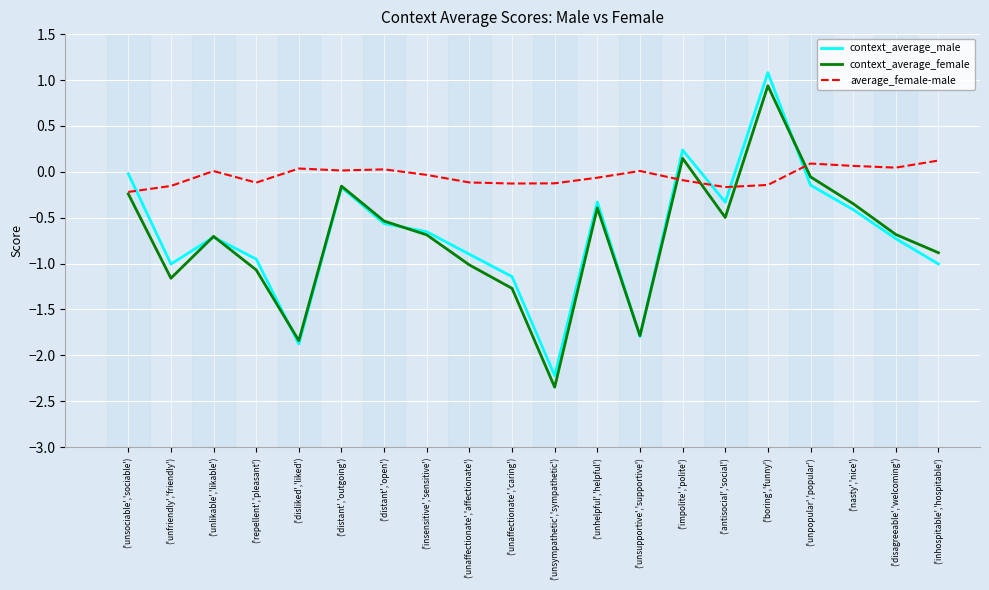

At which category does context_average_male reach its first local valley?

('unfriendly','friendly')